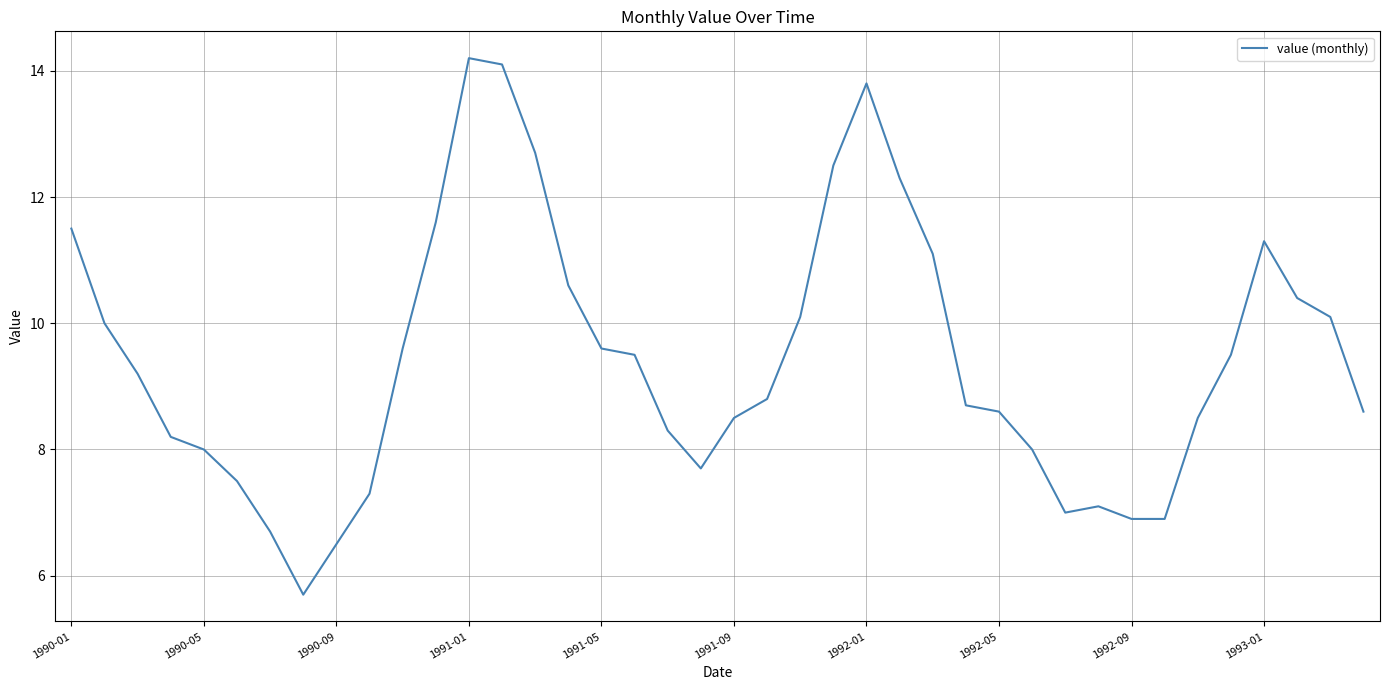

What is the greatest value displayed?

14.2